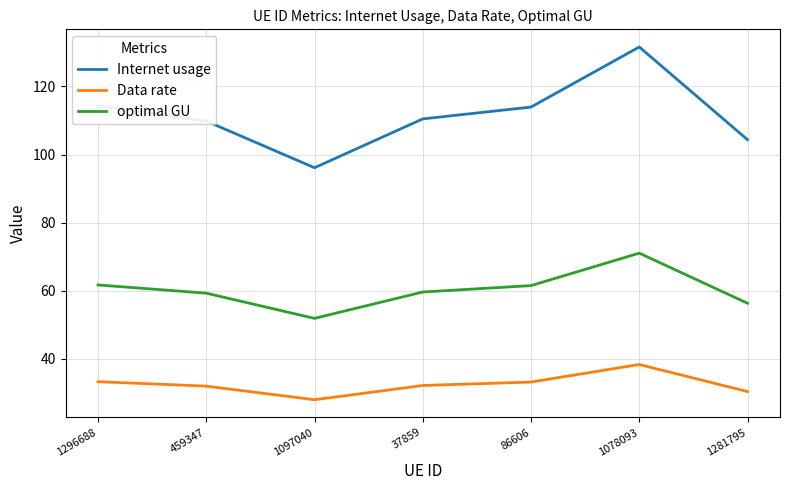

What is the approximate value of optimal GU at 1296688?

61.7